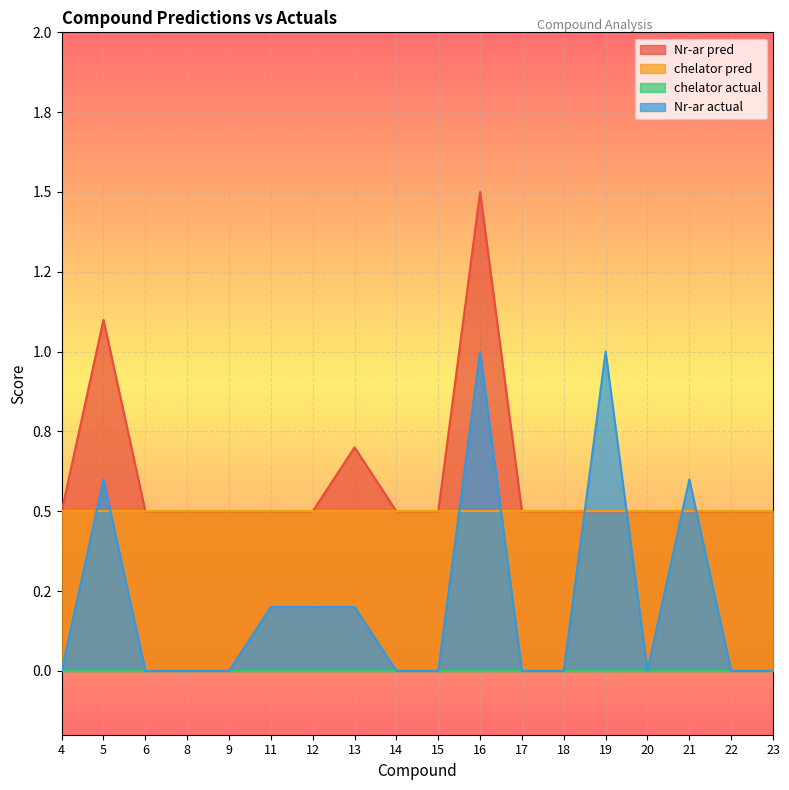

Is it true that Nr-ar actual equals 1.0 at 19?

True